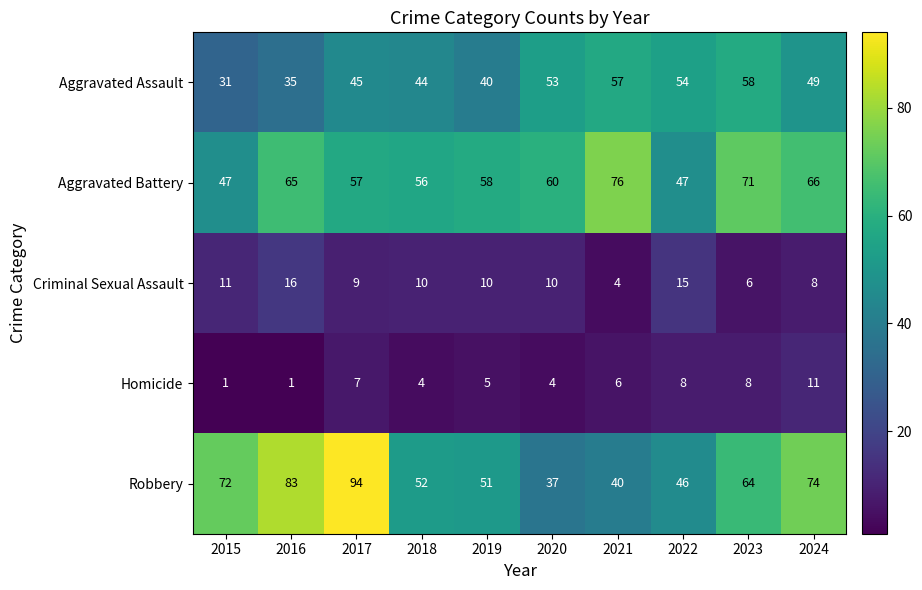

What is the sum of the Robbery values at 2024 and 2020?

111